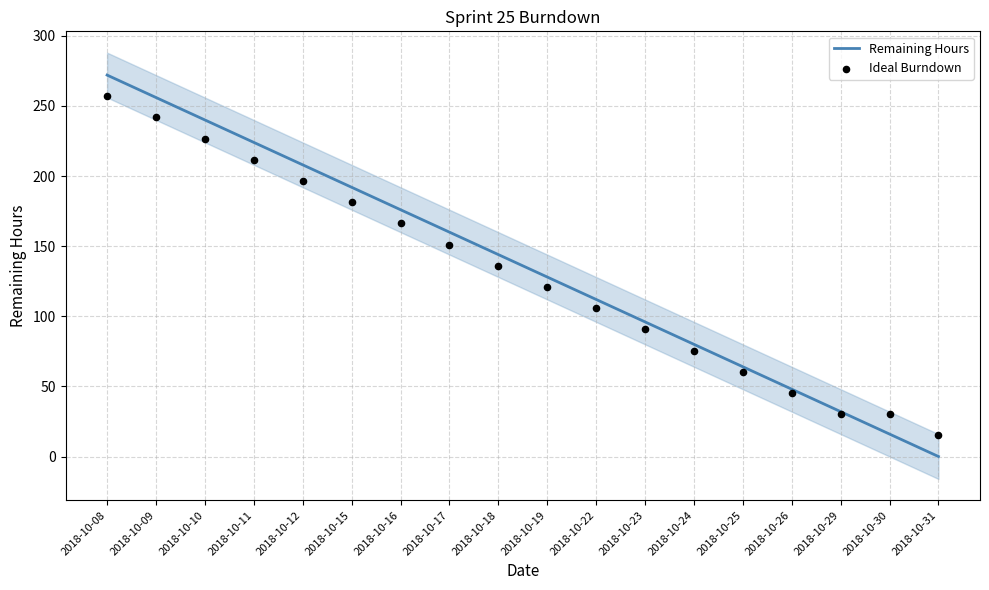

At how many categories does at least one series exceed 149?

8